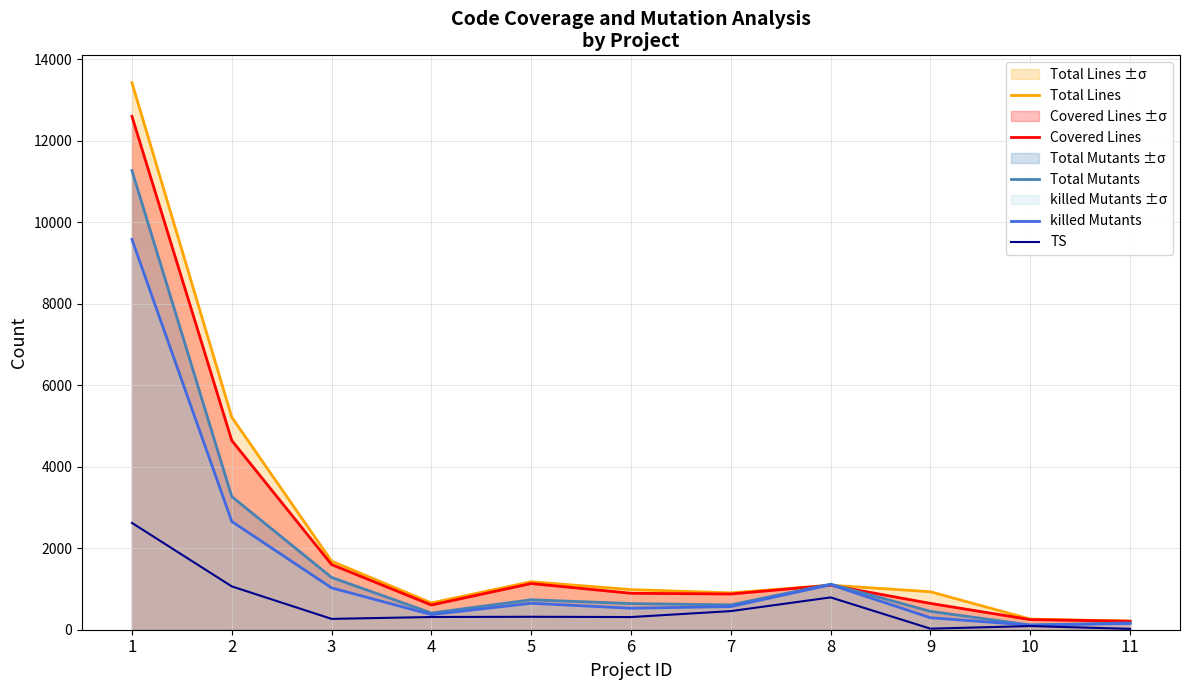

Where is the first local maximum for Covered Lines?

5